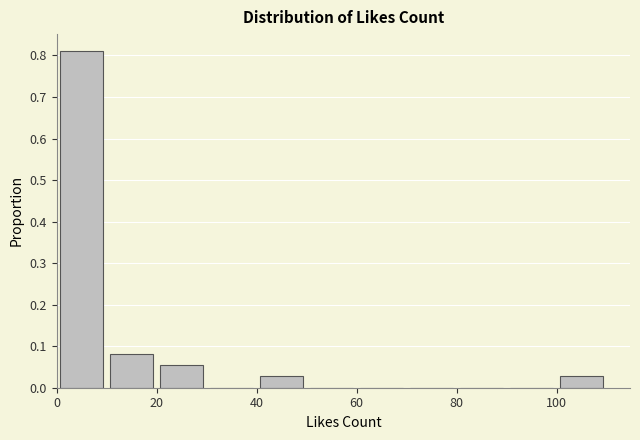

Reading left to right, list every bar in this chart as the range it spans on the x-axis followed by its height. The values are not printed on the chart, so give them approximately, as read against the axis.

0 to 10: 0.81
10 to 20: 0.08
20 to 30: 0.05
30 to 40: 0
40 to 50: 0.03
50 to 60: 0
60 to 70: 0
70 to 80: 0
80 to 90: 0
90 to 100: 0
100 to 110: 0.03